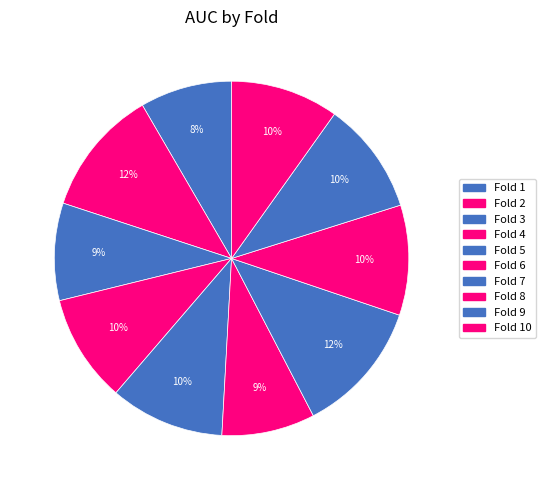

How many segments does this pie chart have?

10